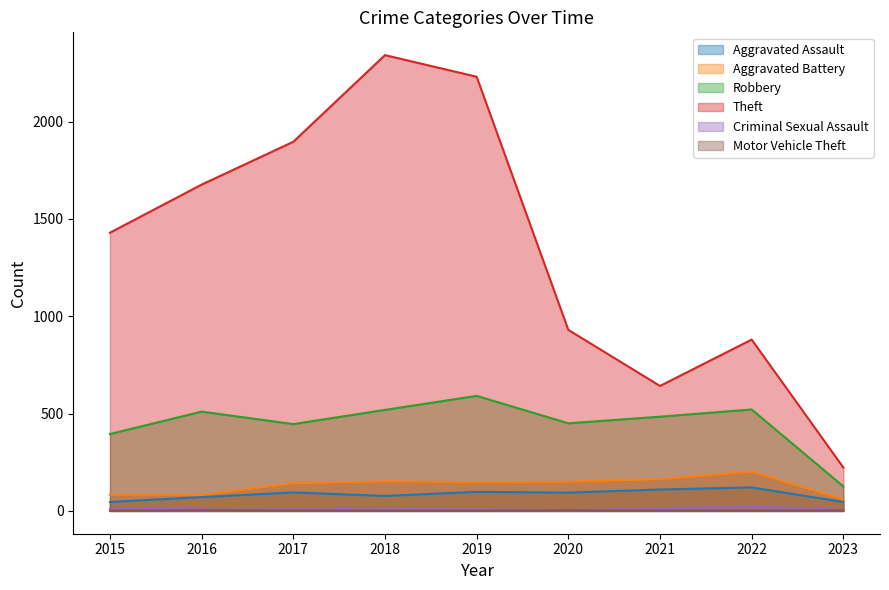

At 2019, list the series in order from largest to smallest.

Theft, Robbery, Aggravated Battery, Aggravated Assault, Criminal Sexual Assault, Motor Vehicle Theft